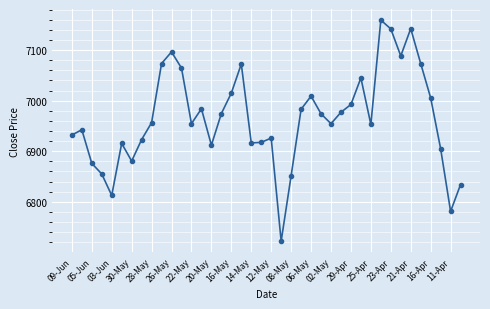

How many interior local valleys (lower than both neighbors) does the data have?

10